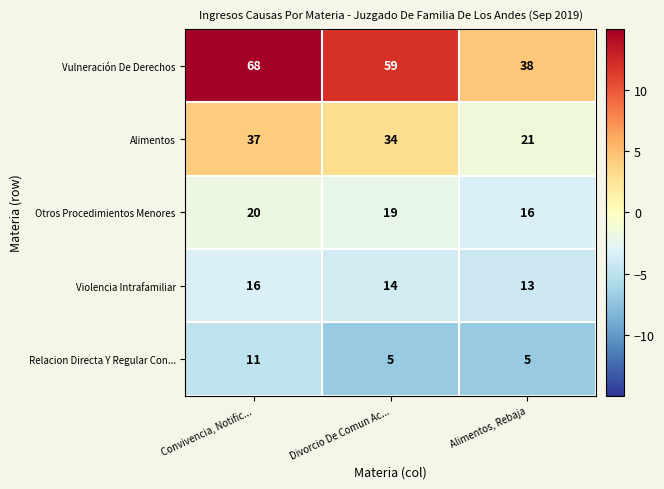

What value does the Alimentos series have at Alimentos, Rebaja, to the nearest 5?

20